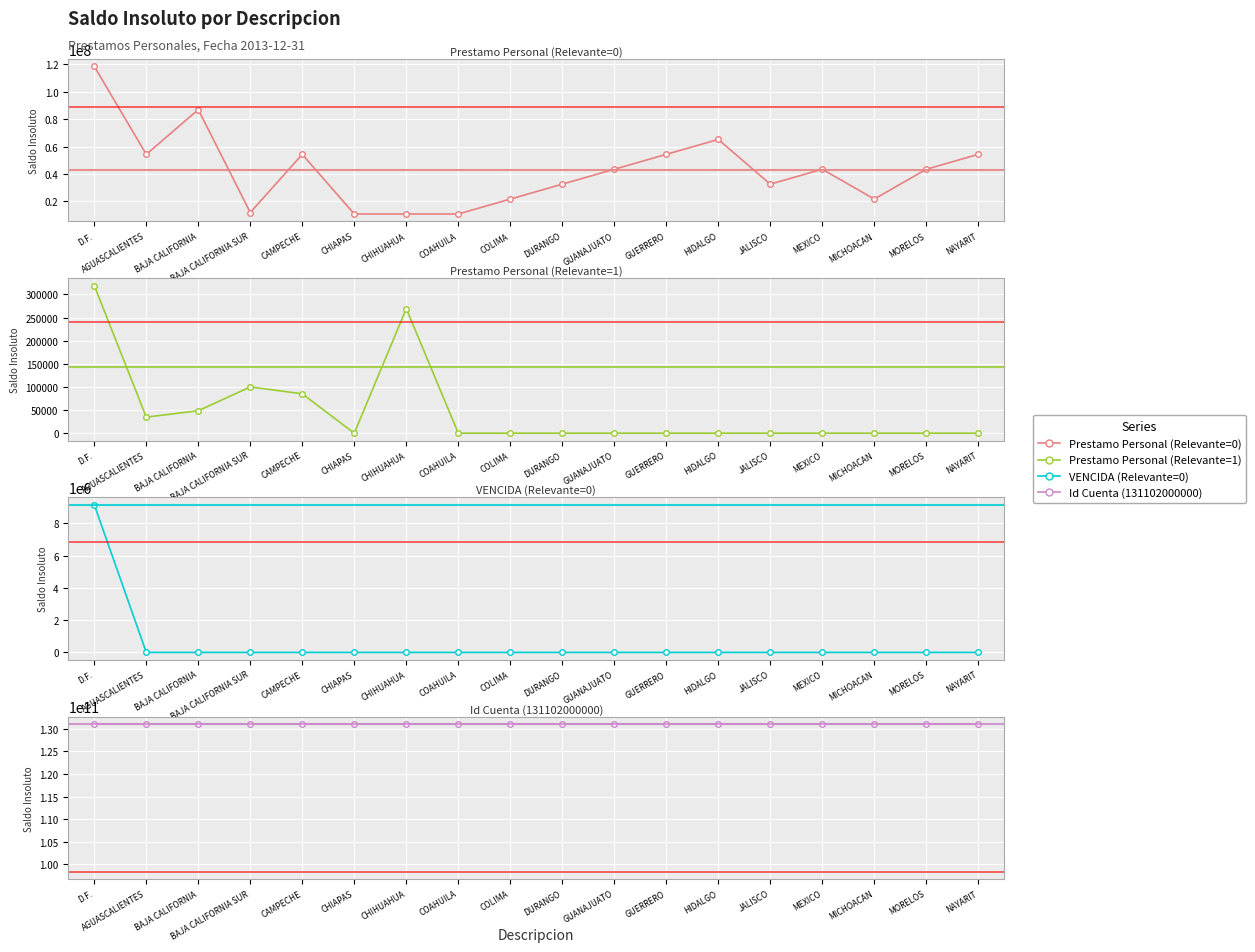

The value of Id Cuenta (131102000000) at JALISCO is 131102000000.0. True or false?

True